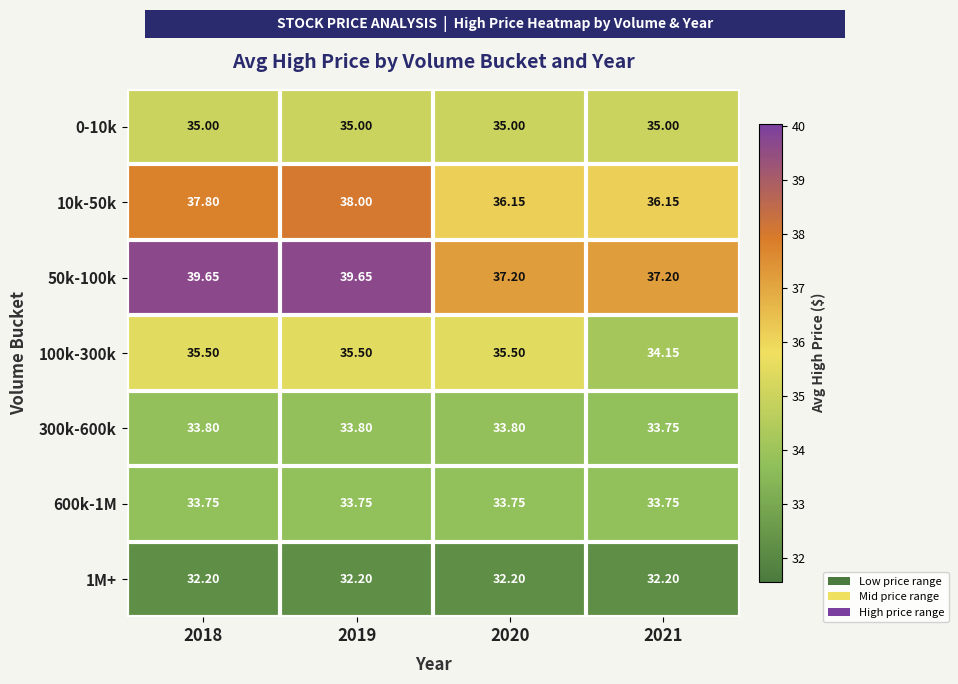

At which category is the sum across all series the highest?

2019